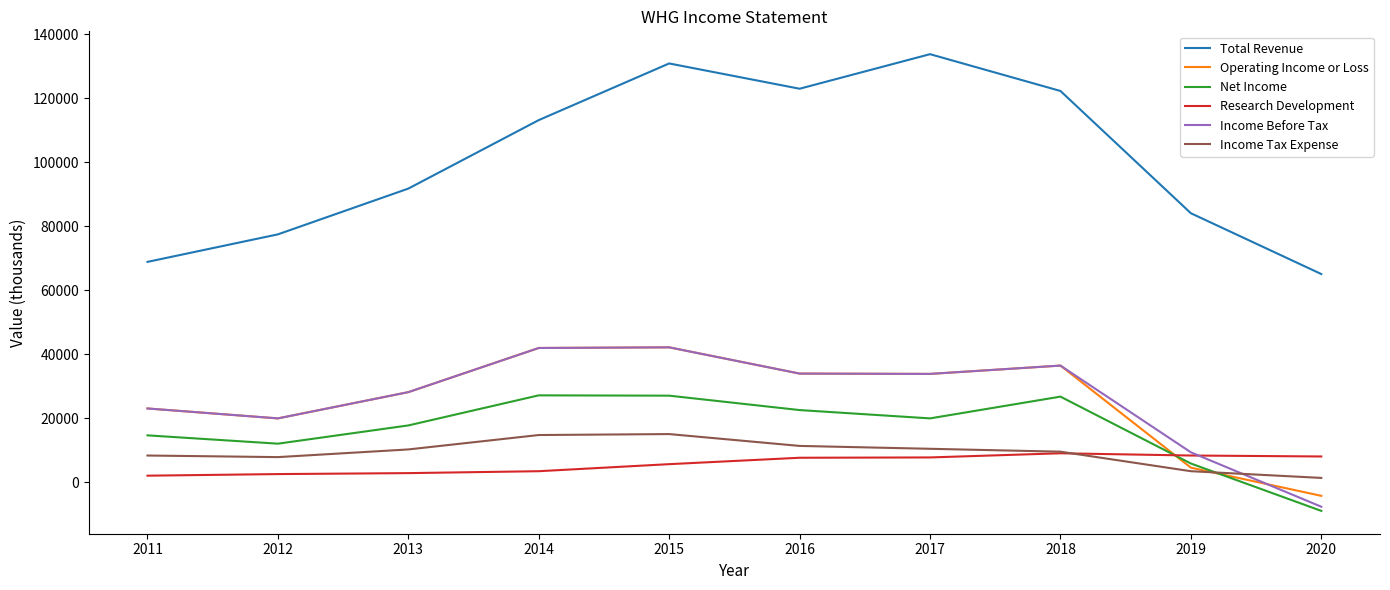

What is the average value of the Operating Income or Loss series?

26030